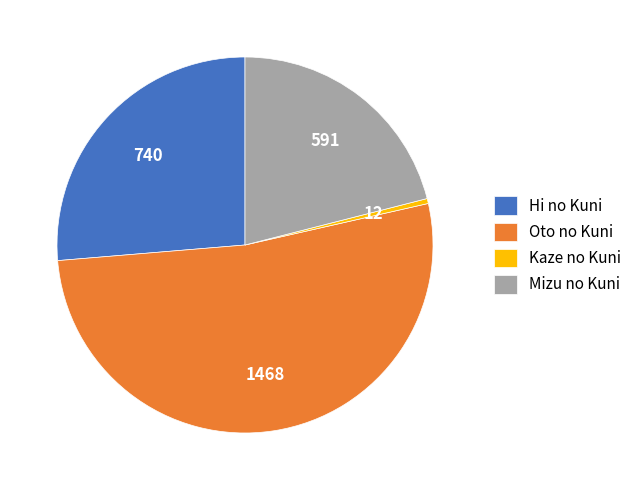

Which slice is the smallest?

Kaze no Kuni